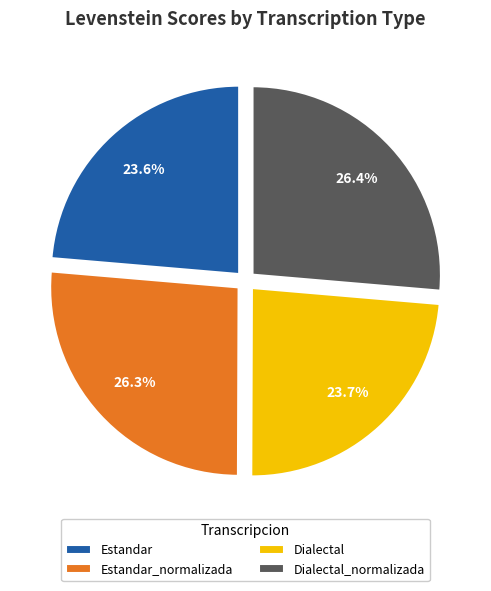

How much of the chart is everything except Dialectal?

76.3%